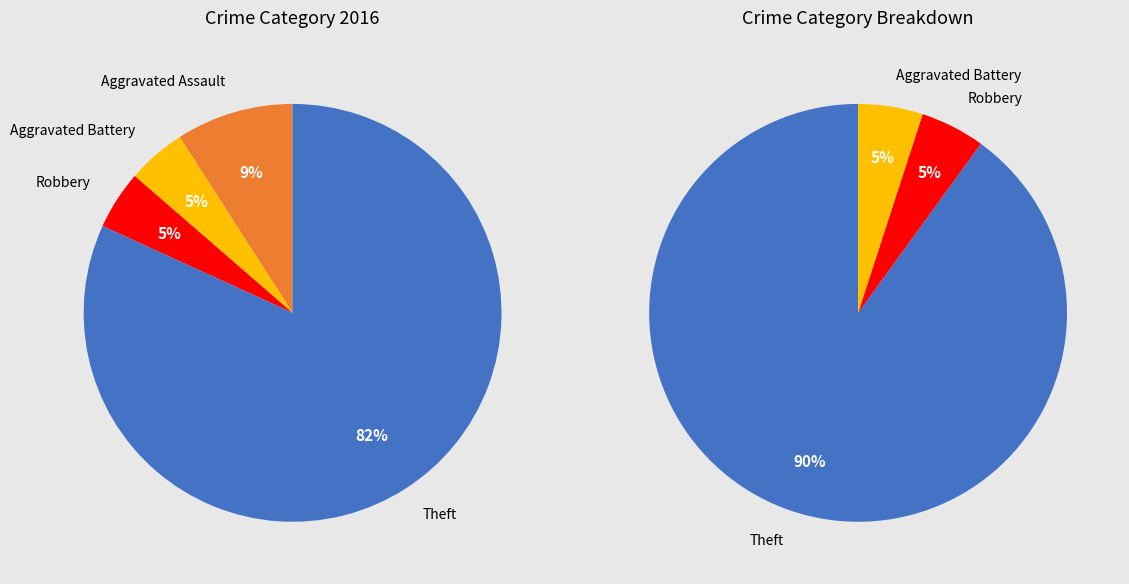

Does Theft represent more than half of the total?

Yes